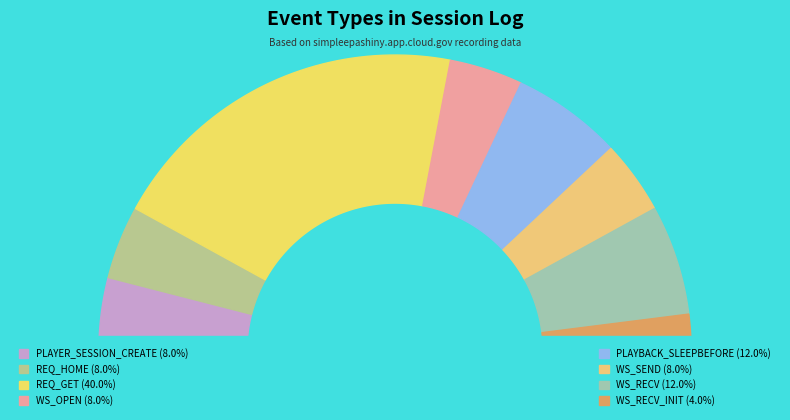

To the nearest percent, what portion does PLAYER_SESSION_CREATE represent?

8%